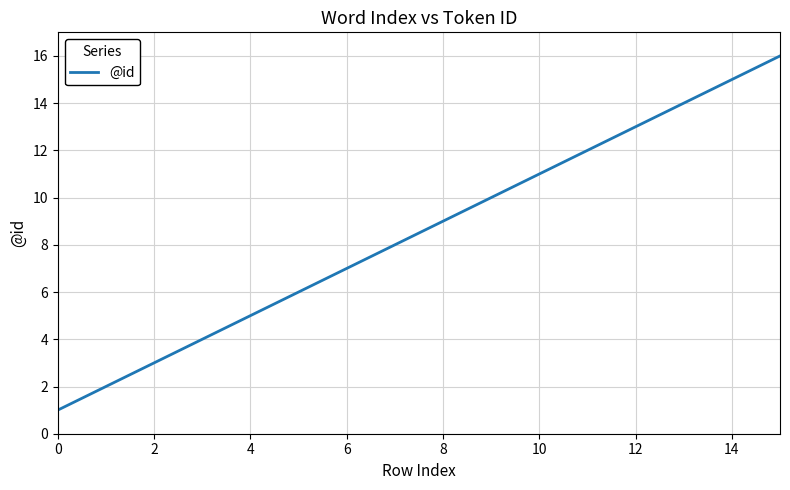

What is the greatest value displayed?

16